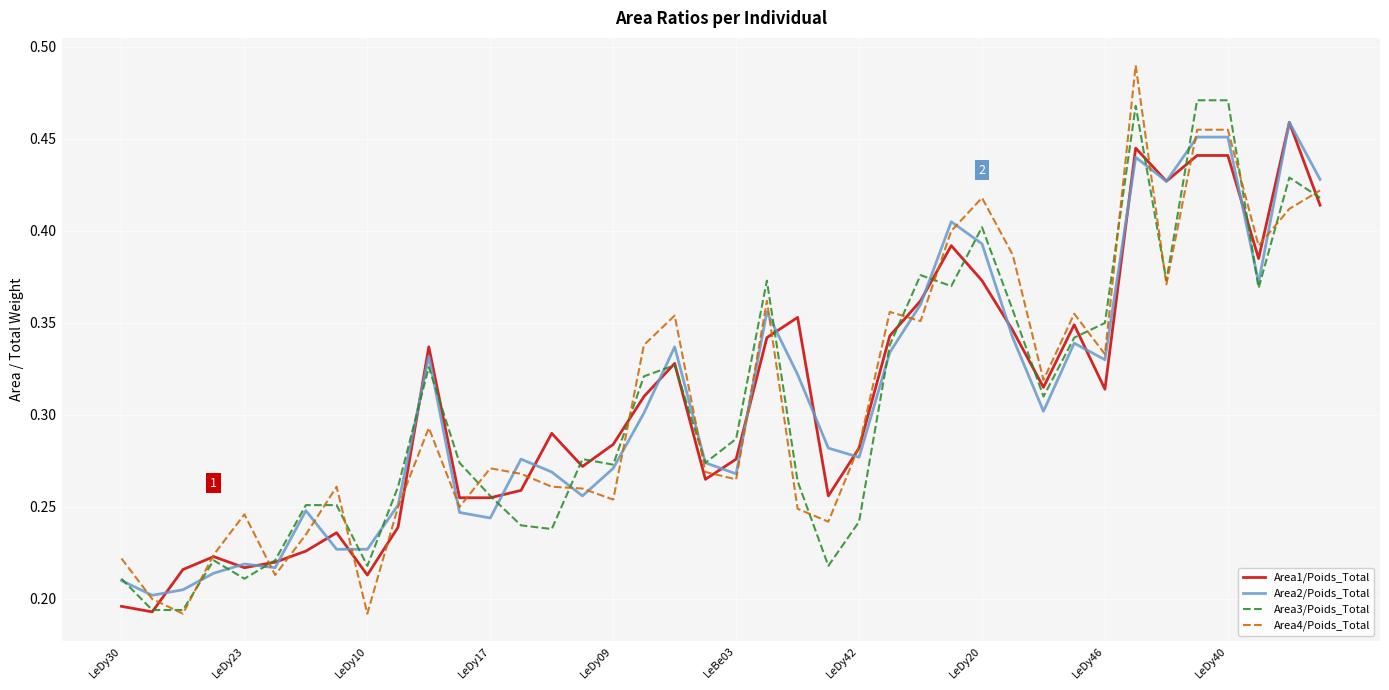

Does the chart have visible grid lines?

Yes